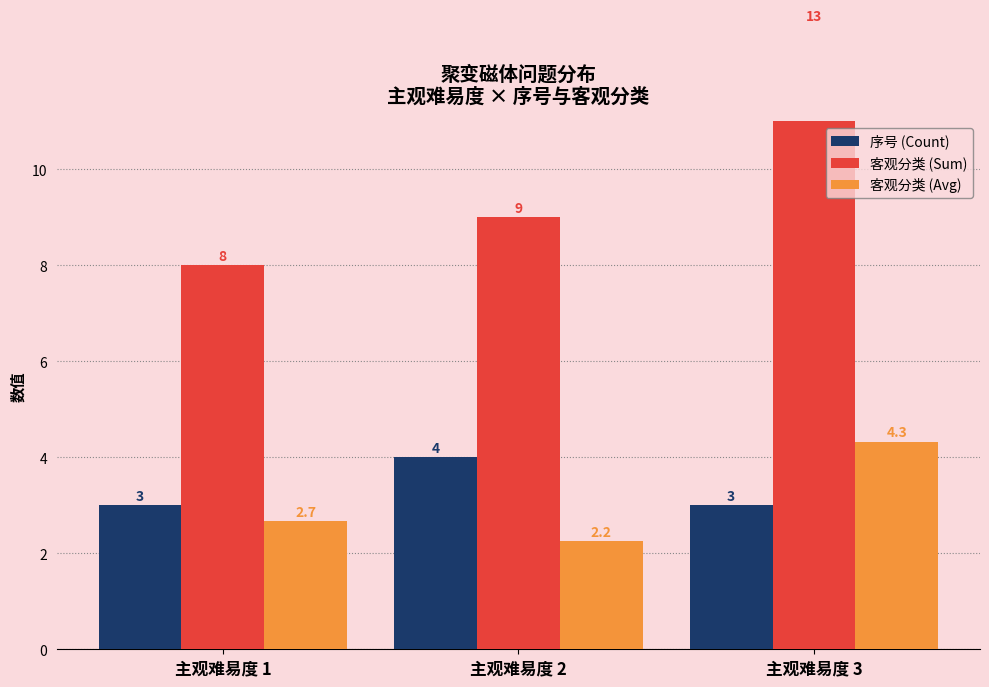

How many groups of bars are there?

3